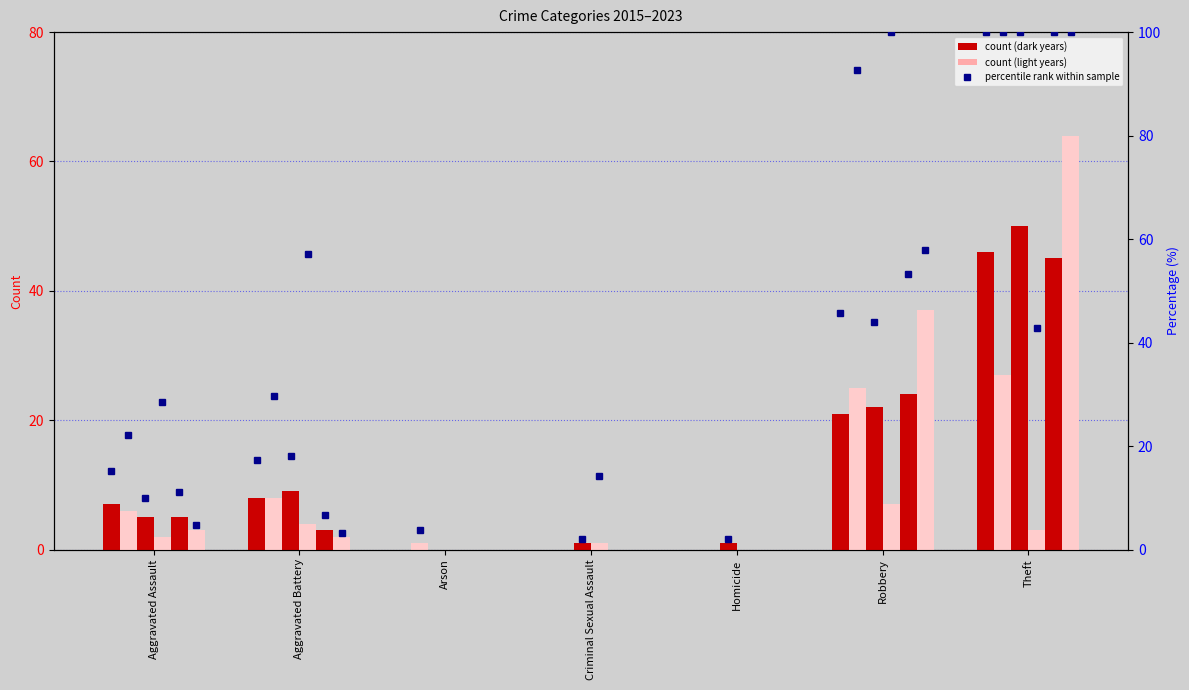

Does the chart contain any negative values?

No